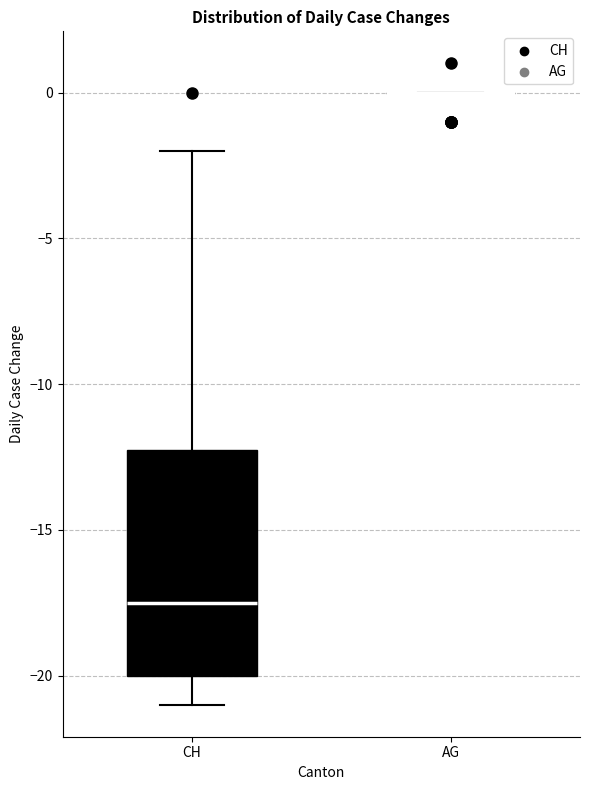

Reading left to right, read every box against the y-axis: the position of its median line, the range the box covers, and the ends of its whiskers. The values are not printed on the chart, so give them approximately, as read against the axis.

CH: median -17.5, box -20.0 to -12.0, whiskers -21.0 to -2.0
AG: box collapsed to a line at 0.0, whiskers 0.0 to 0.0